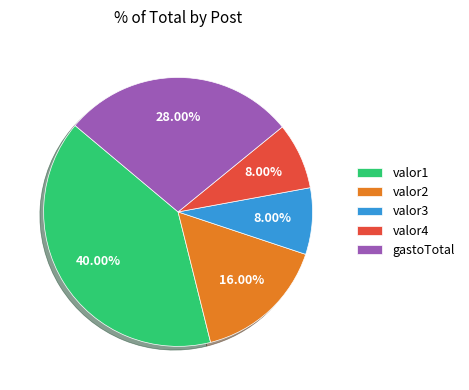

True or false: valor1 accounts for 40% of the total.

True